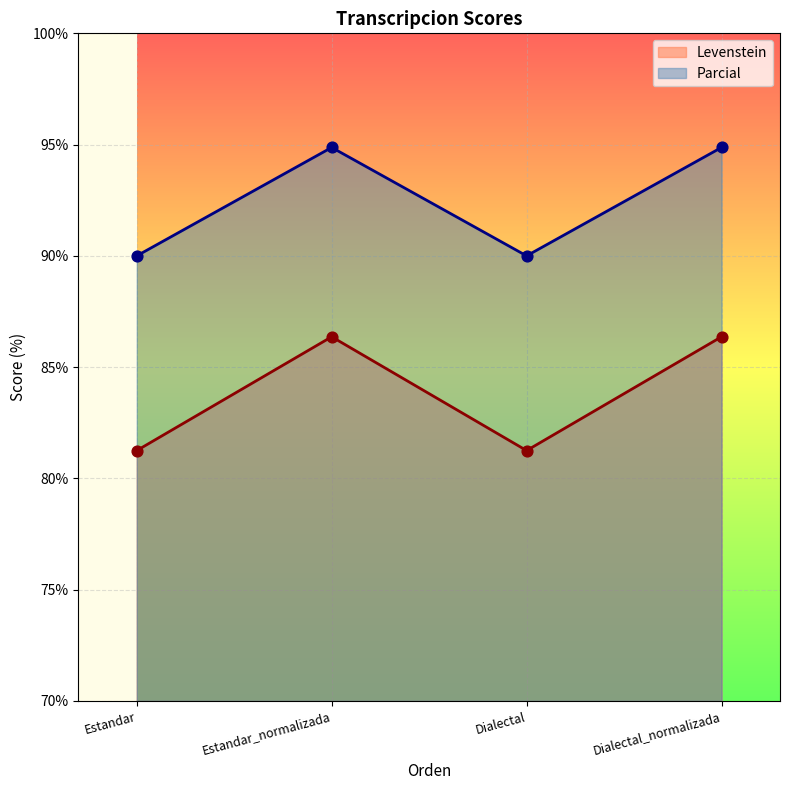

At how many categories does at least one series exceed 86?

4